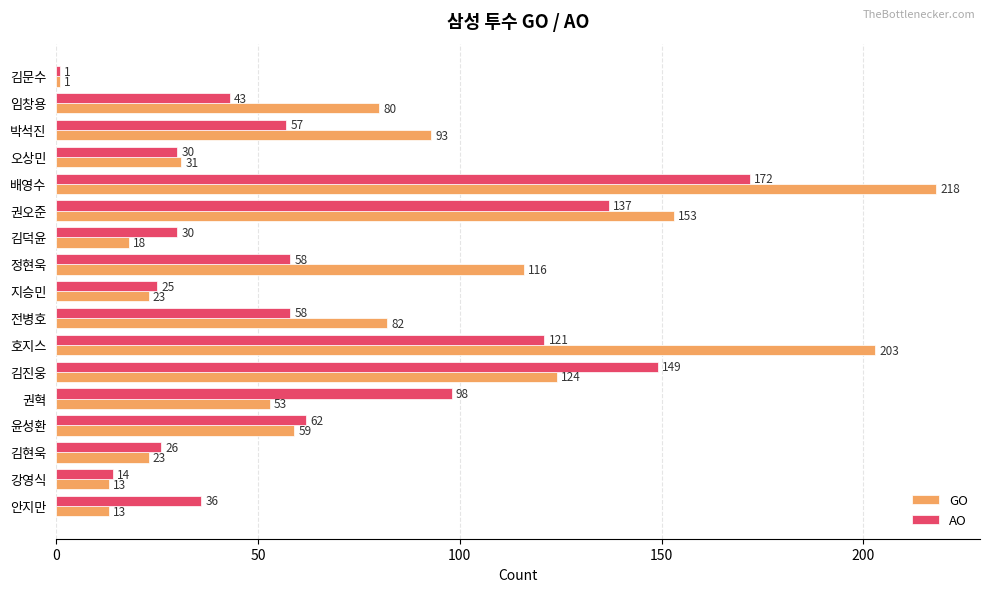

What is the highest value of the AO series?

172